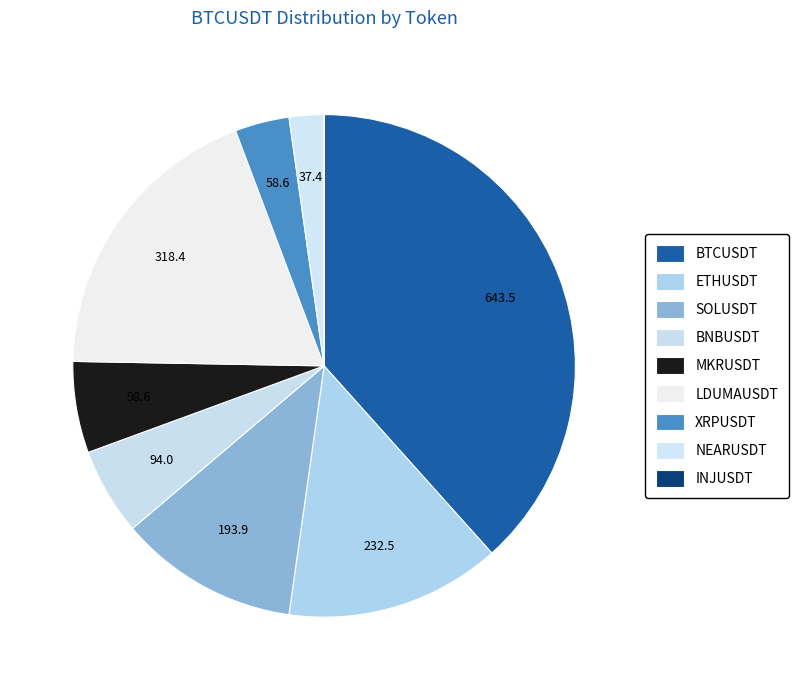

The ETHUSDT slice represents 14% of the pie. True or false?

True